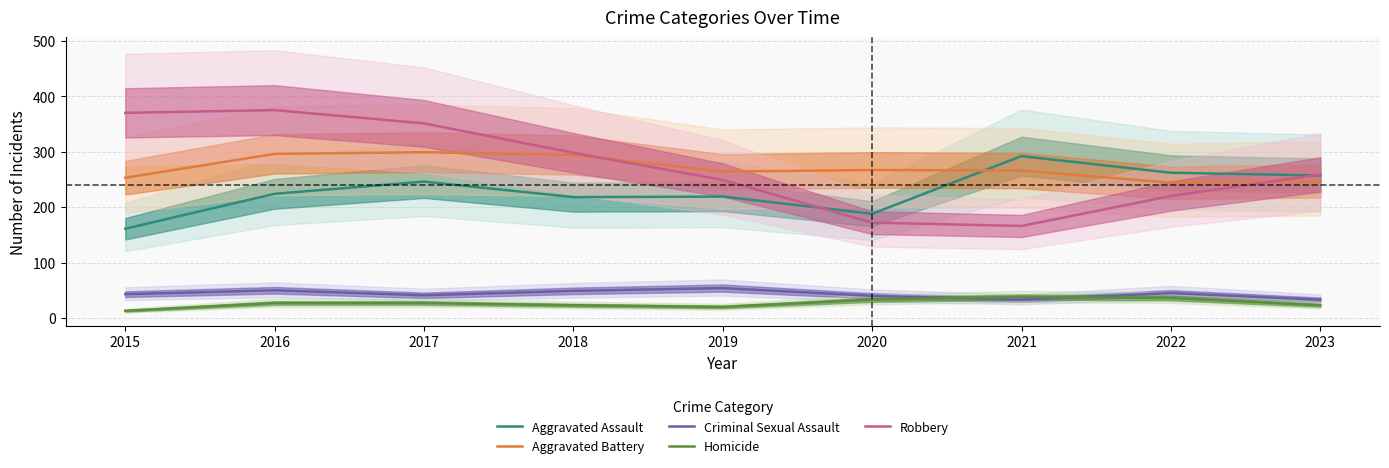

How many lines are shown in the chart?

5